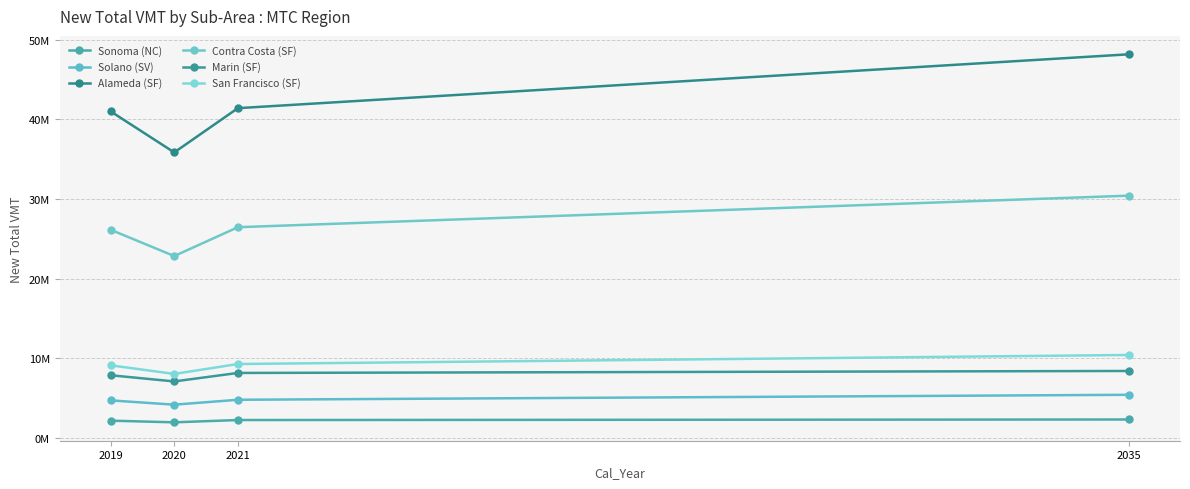

What is the difference between the maximum and minimum values in the San Francisco (SF) series?

2380673.2